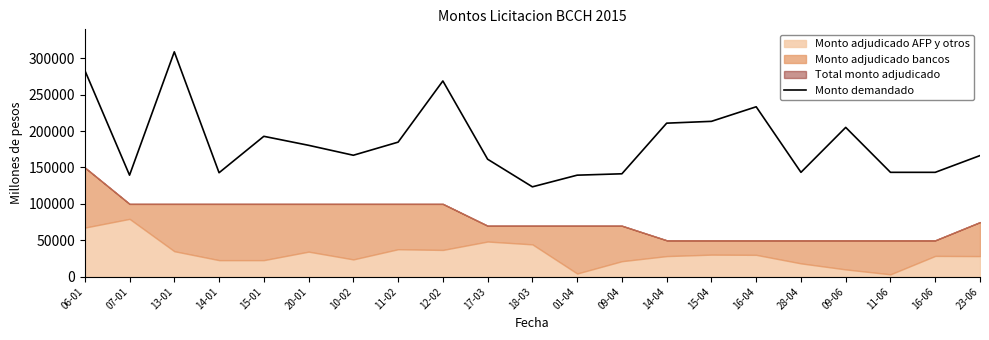

At which category does the chart reach its peak across all series?

13-01